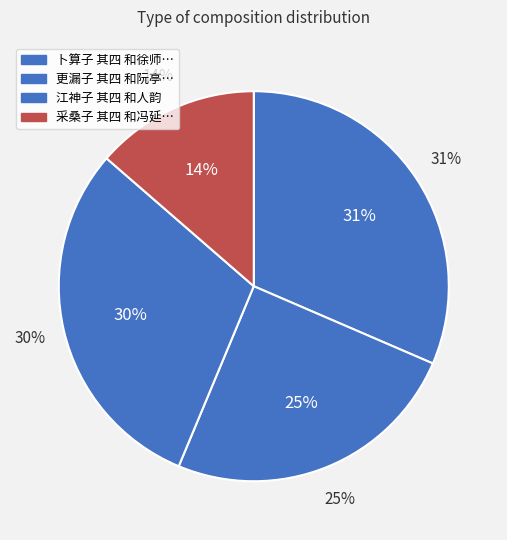

Between 更漏子 其四 和阮亭与友人话秦淮旧事 and 卜算子 其四 和徐师川韵赠歌者, which is larger?

卜算子 其四 和徐师川韵赠歌者